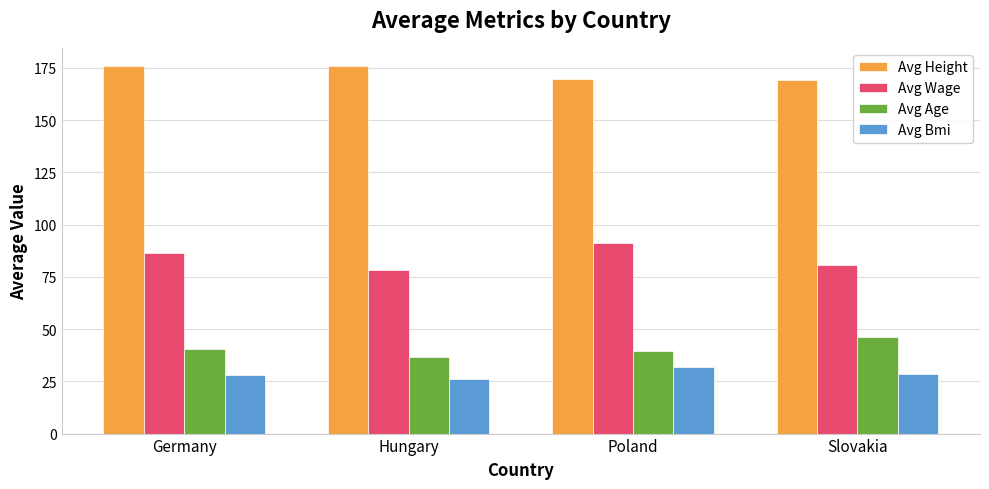

How many groups of bars are there?

4